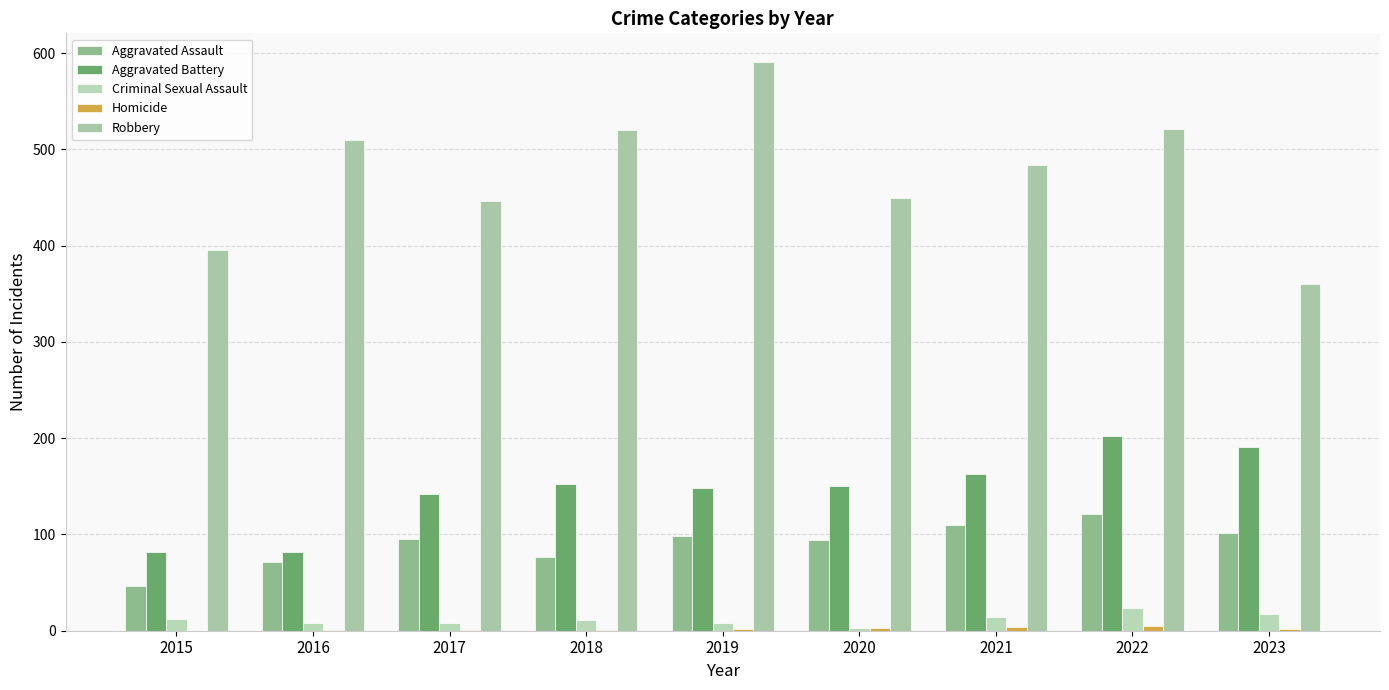

What is the value of the Robbery bar at the 2nd from the left?

510